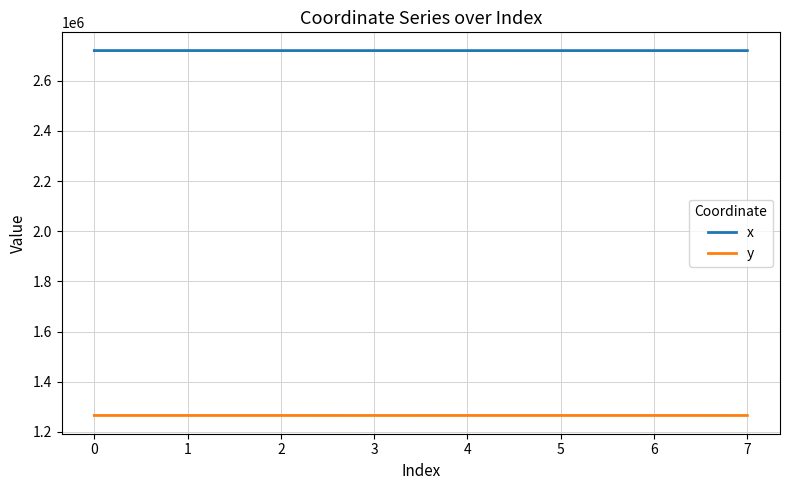

The value of x at 4 is 4316829.9. True or false?

False